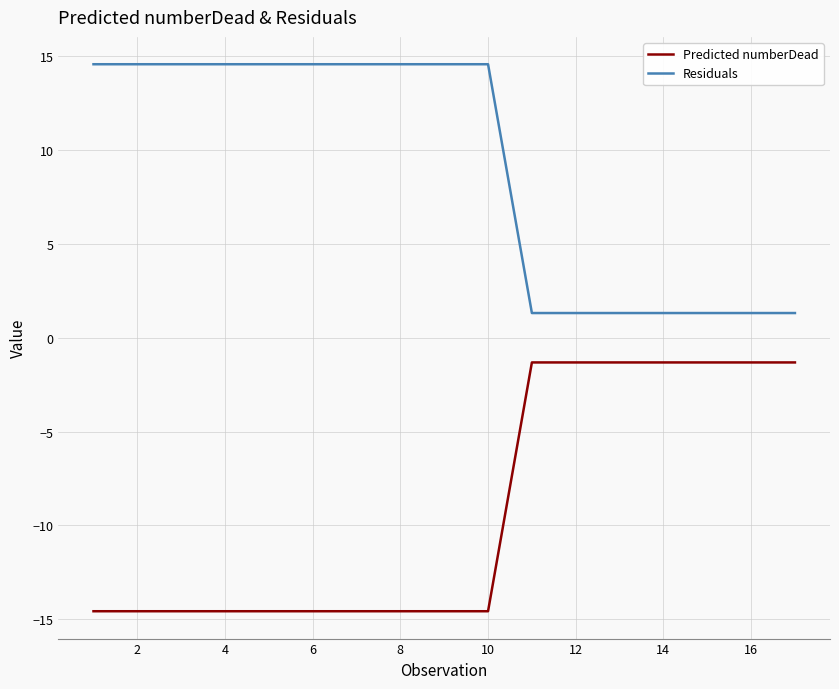

What is the difference between the second highest and minimum values in the Residuals series?

13.3